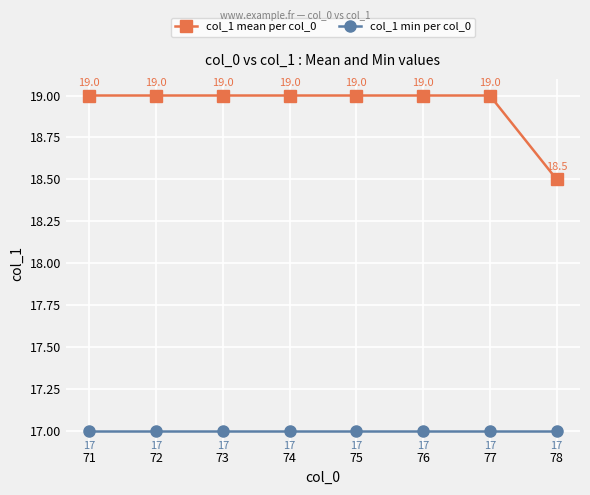

What is the minimum value shown in the chart?

17.0